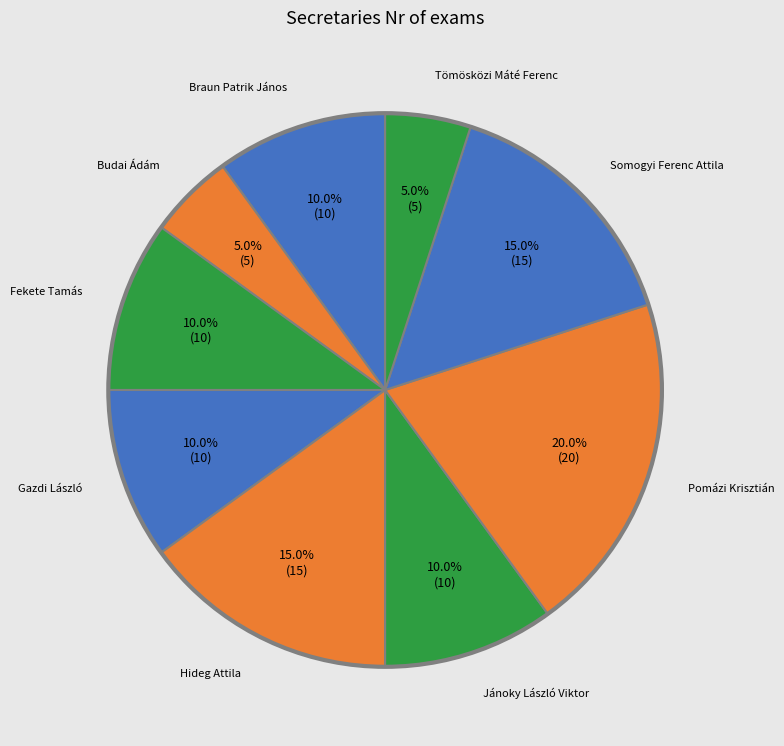

Count the number of slices in the pie.

9